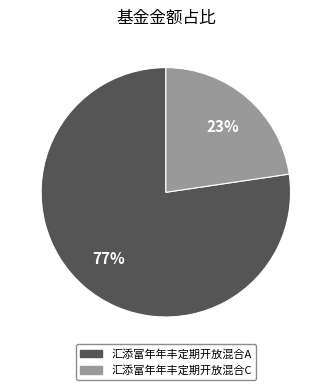

Rank the categories by value from lowest to highest.

汇添富年年丰定期开放混合C, 汇添富年年丰定期开放混合A